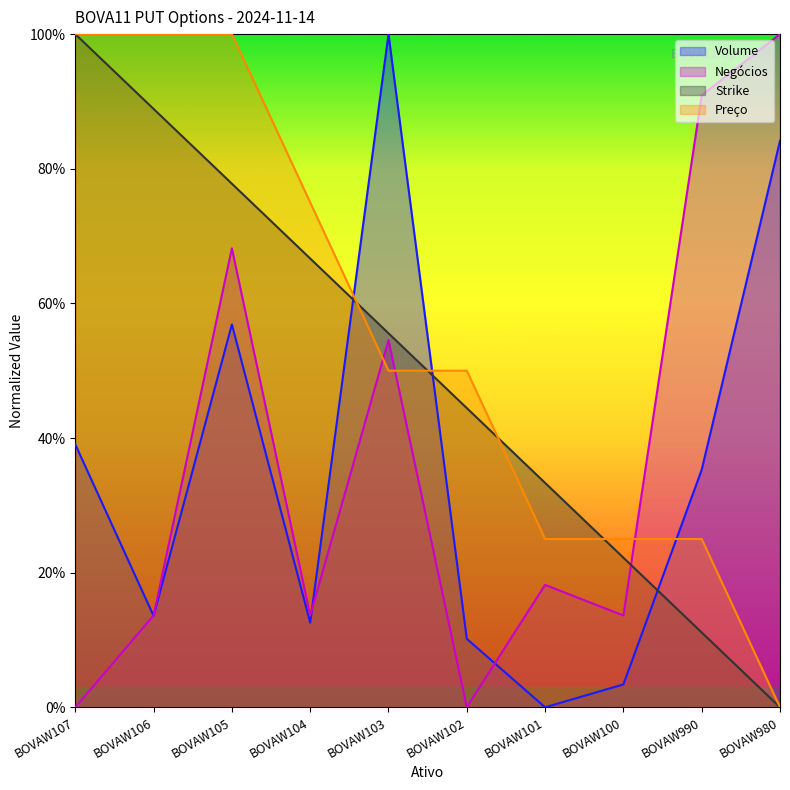

What are all the series names shown in the legend?

Volume, Negócios, Strike, Preço